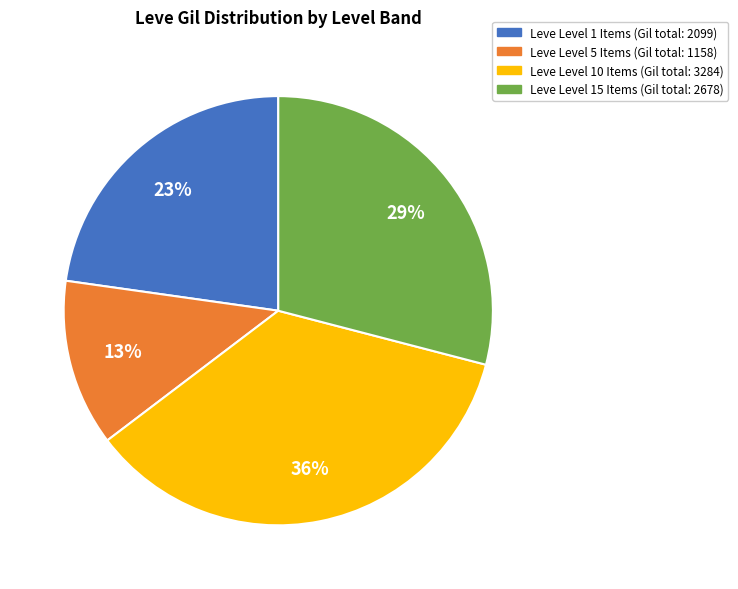

To the nearest percent, what is the average slice percentage?

25%